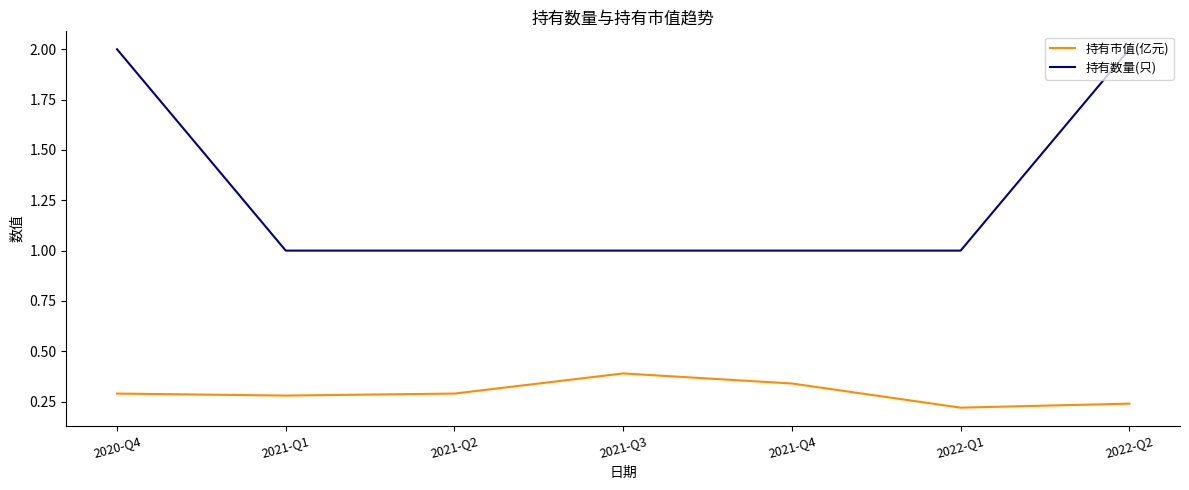

The 持有数量(只) series shows 1.2 at 2020-Q4. True or false?

False